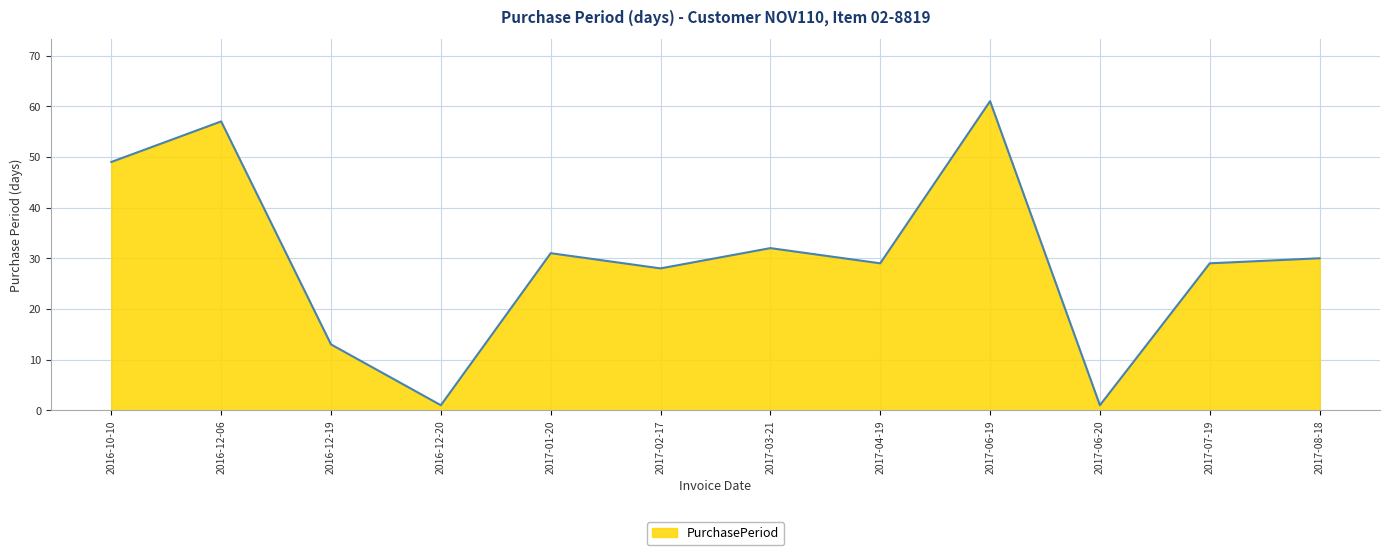

How many lines are shown in the chart?

1